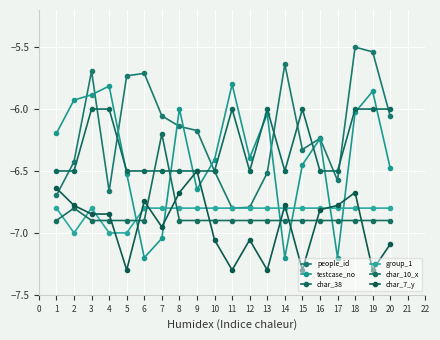

Which category has the highest value across all series?

18